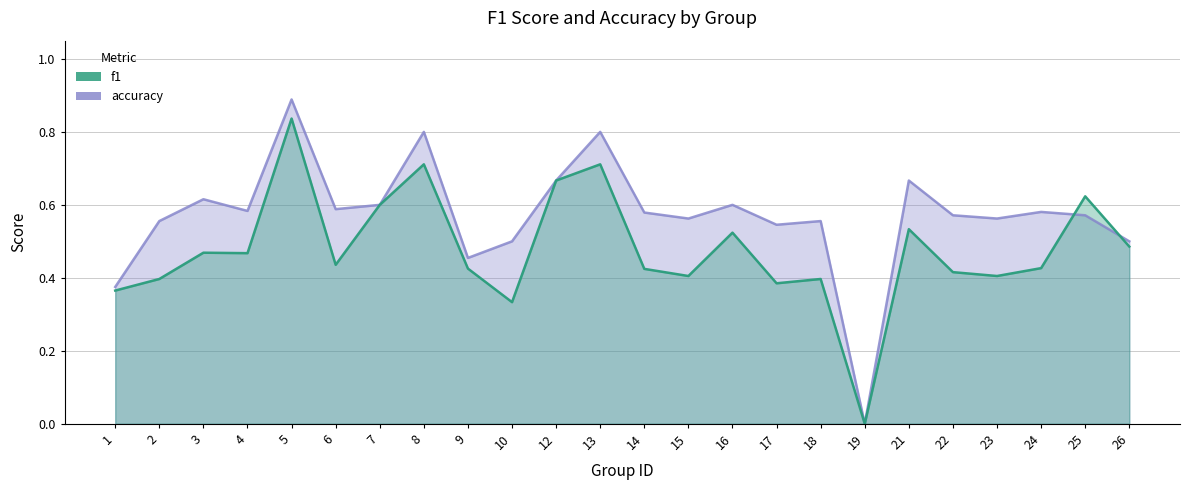

At which category does f1 reach its first local valley?

4